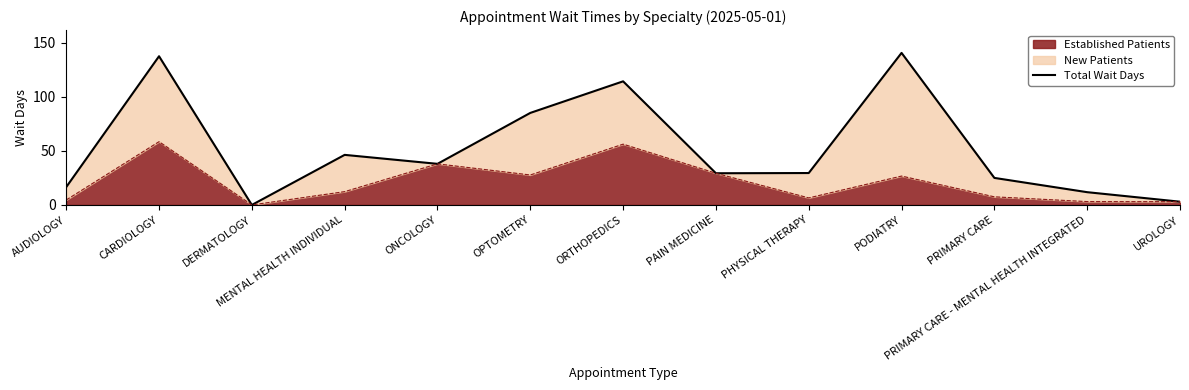

Reading left to right, what are all the values shown in this chart?

AUDIOLOGY=16.5	CARDIOLOGY=137.5	DERMATOLOGY=0.0	MENTAL HEALTH INDIVIDUAL=46.3	ONCOLOGY=38.0	OPTOMETRY=85.1	ORTHOPEDICS=114.3	PAIN MEDICINE=29.3	PHYSICAL THERAPY=29.5	PODIATRY=140.6	PRIMARY CARE=25.0	PRIMARY CARE - MENTAL HEALTH INTEGRATED=11.8	UROLOGY=3.0